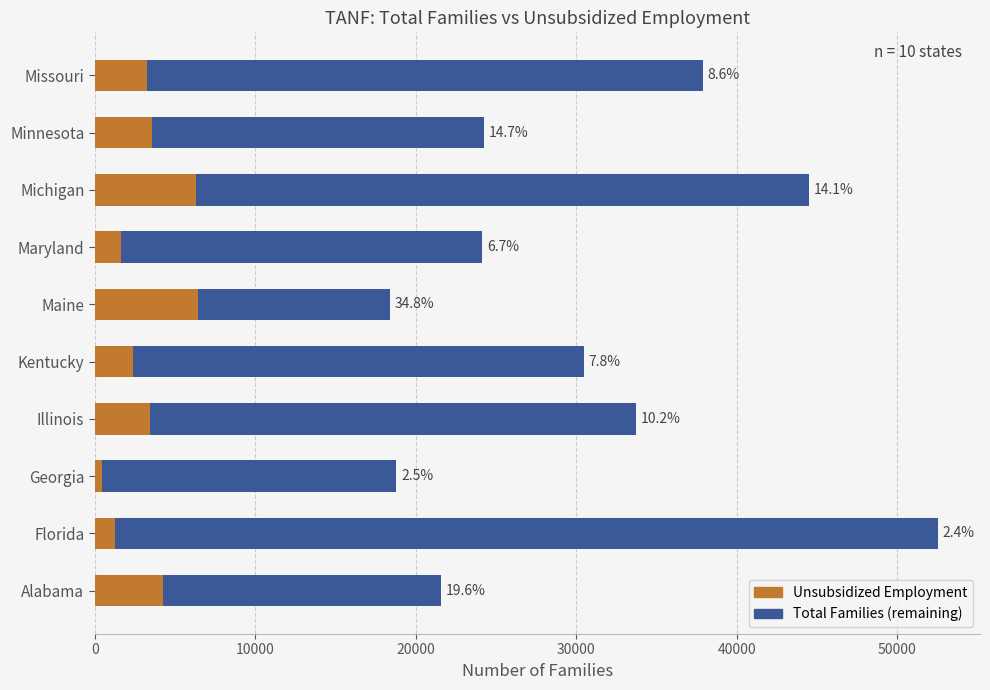

List the series in order of their overall mean, lowest first.

Unsubsidized Employment, Total Families (remaining)